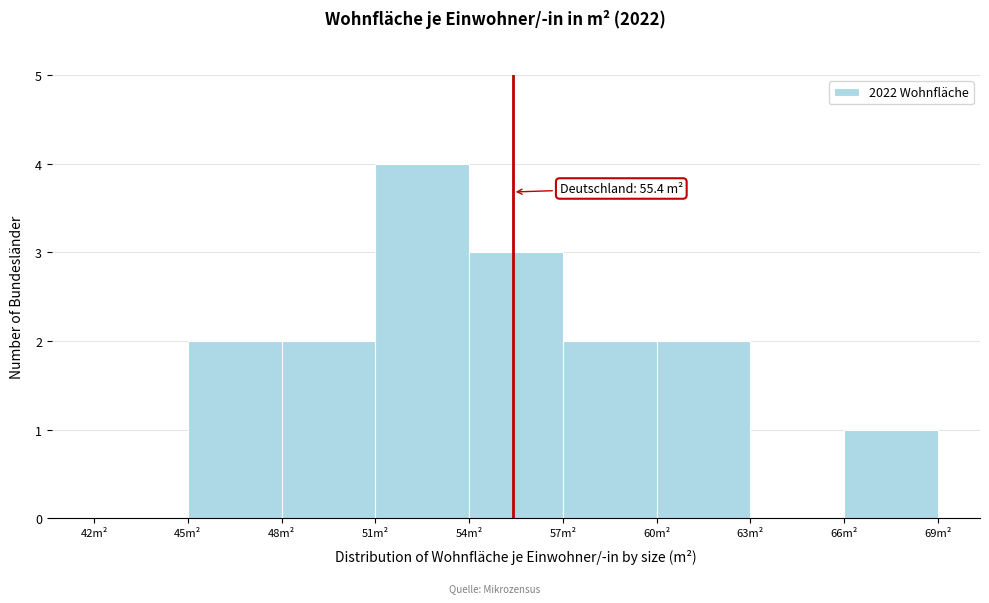

Which range on the x-axis has the tallest bar?

51 to 54